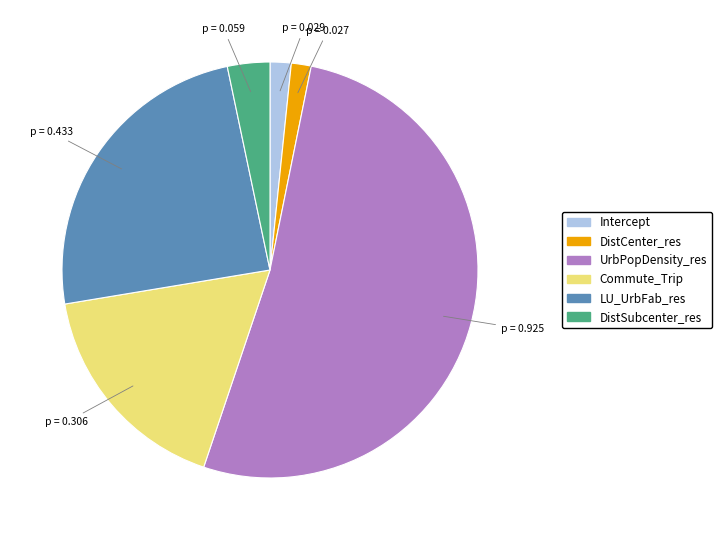

How many slices are in this pie chart?

6